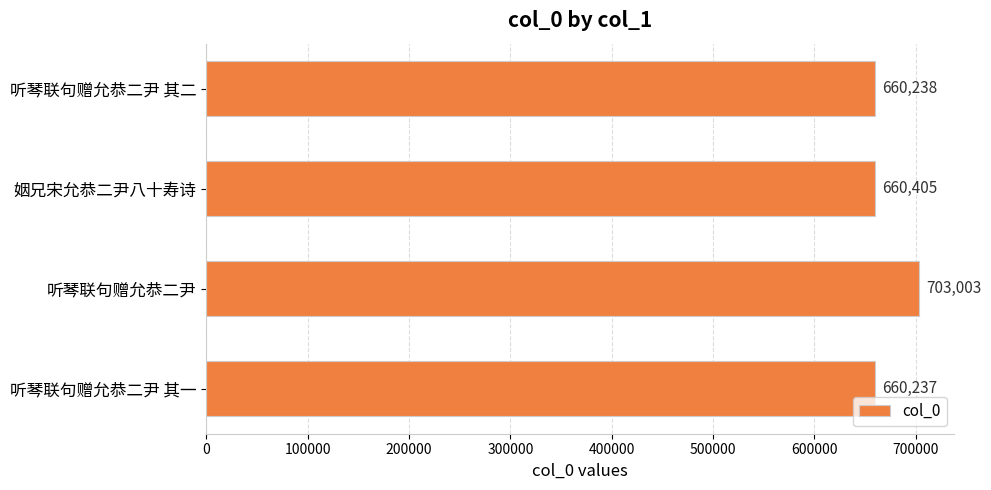

What is the label of the 3rd bar from the top?

听琴联句赠允恭二尹